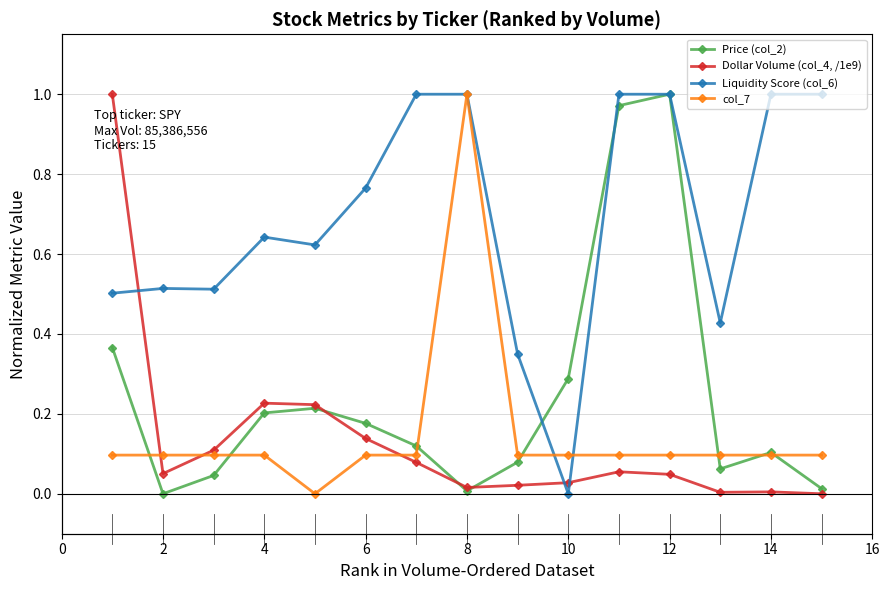

What is the difference between the second highest and second lowest values in the Price (col_2) series?

1.0